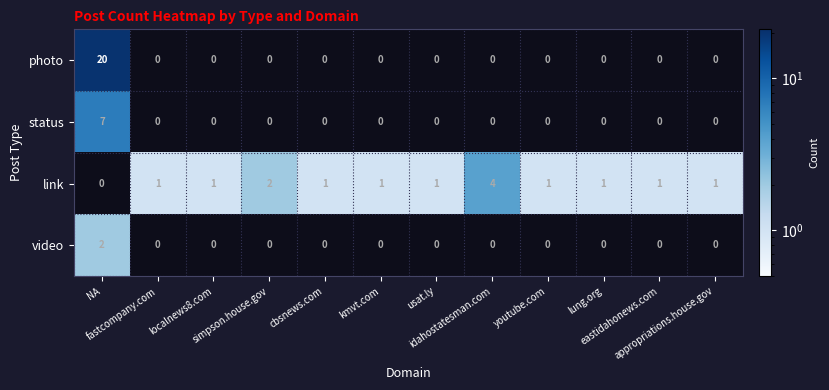

How many link values are between 1 and 2?

10